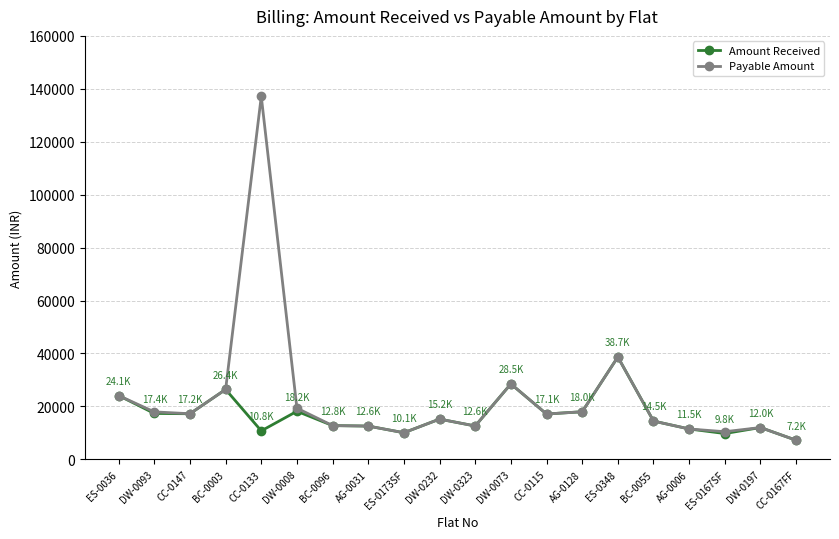

True or false: Payable Amount has more than 0 interior local peaks.

True